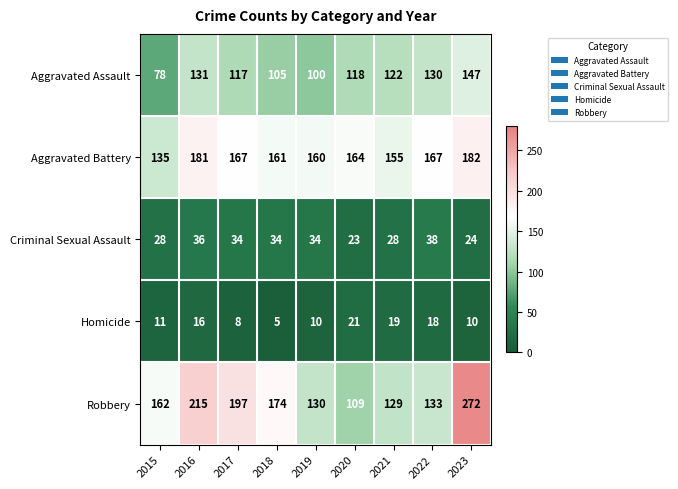

What is the difference between the Robbery values at 2017 and 2022?

64